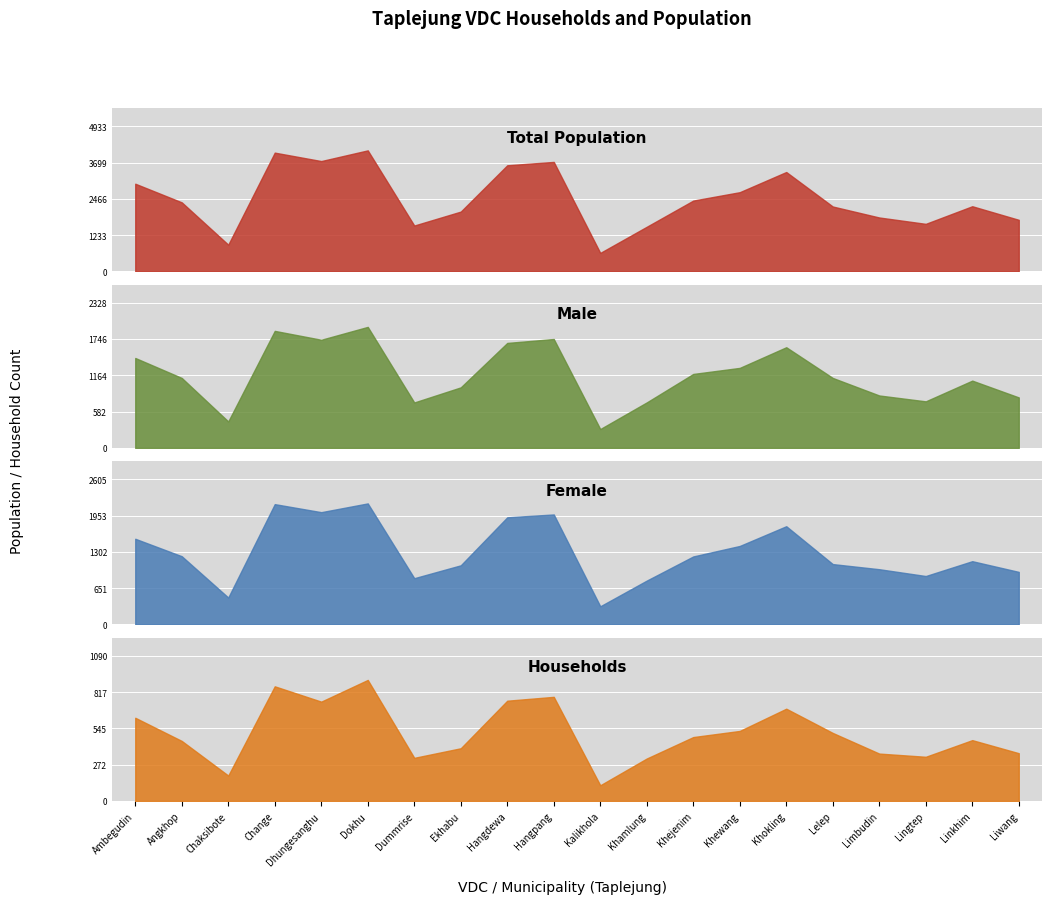

List the labels in order of Male value, smallest first.

Kalikhola, Chaksibote, Dummrise, Khamlung, Lingtep, Liwang, Limbudin, Ekhabu, Linkhim, Angkhop, Lelep, Khejenim, Khewang, Ambegudin, Khokling, Hangdewa, Dhungesanghu, Hangpang, Change, Dokhu